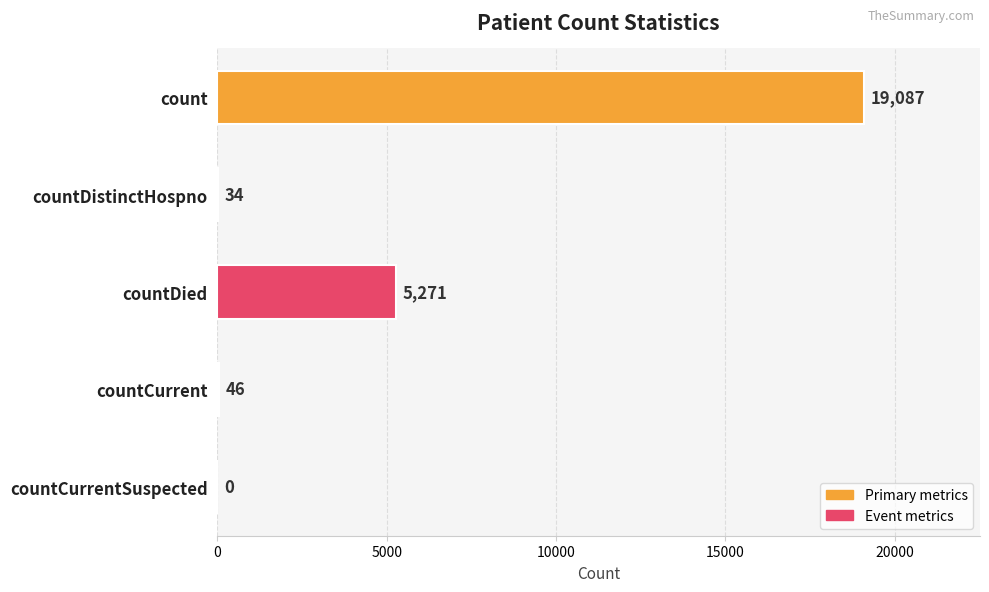

The chart shows a value of 46 at countCurrent. True or false?

True